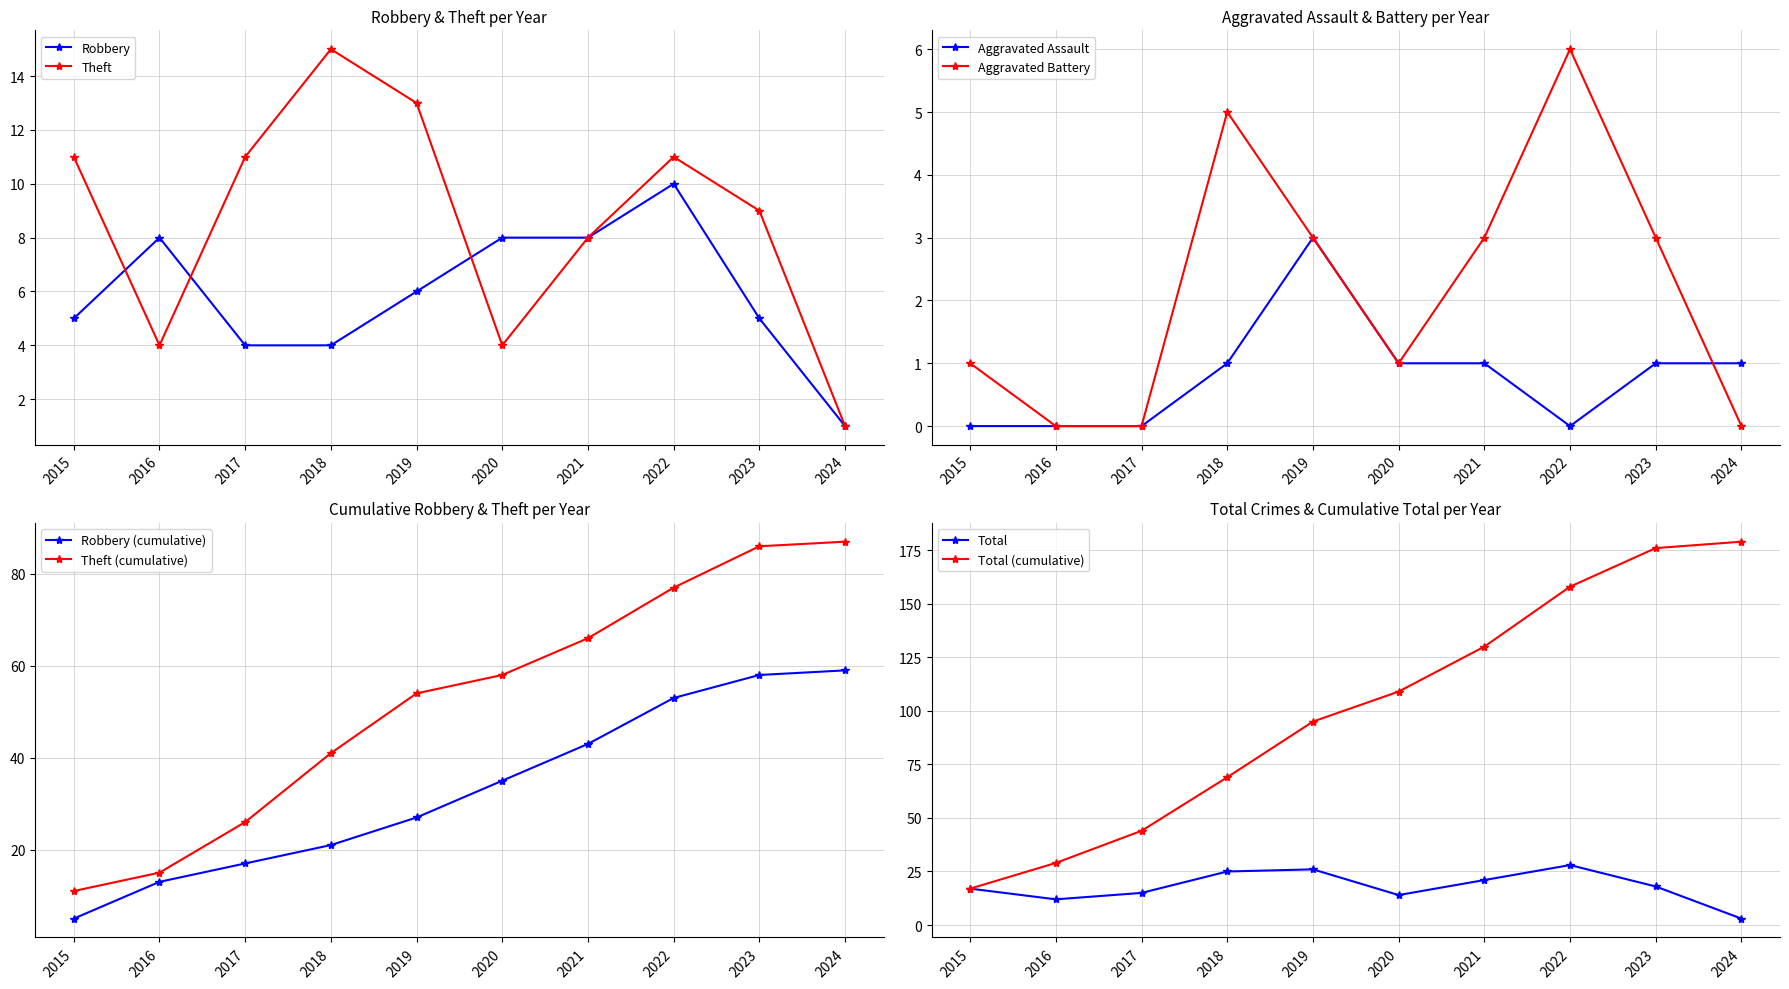

Does the chart have visible grid lines?

Yes